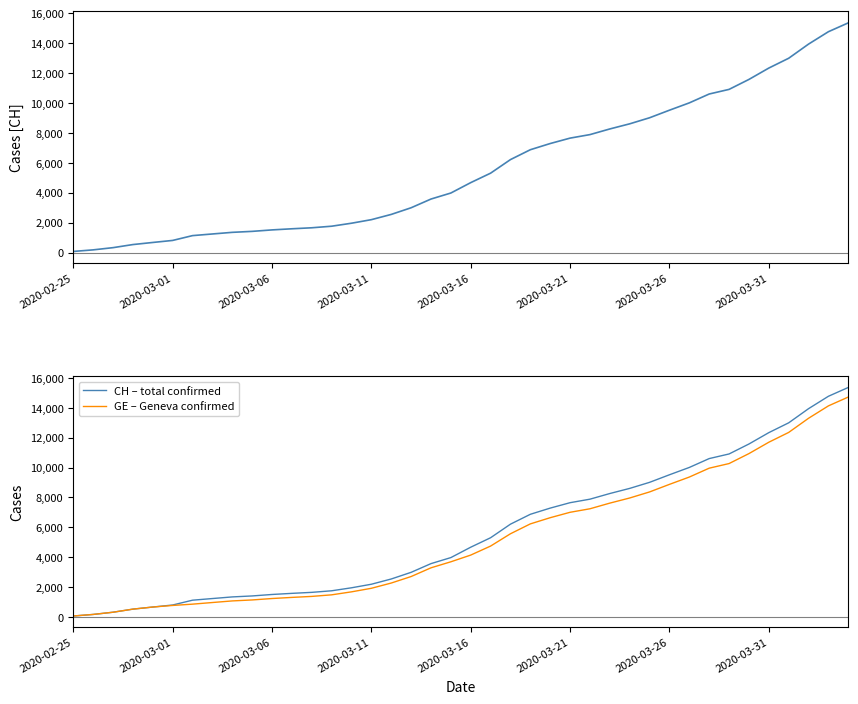

Count the number of categories in the chart.

40